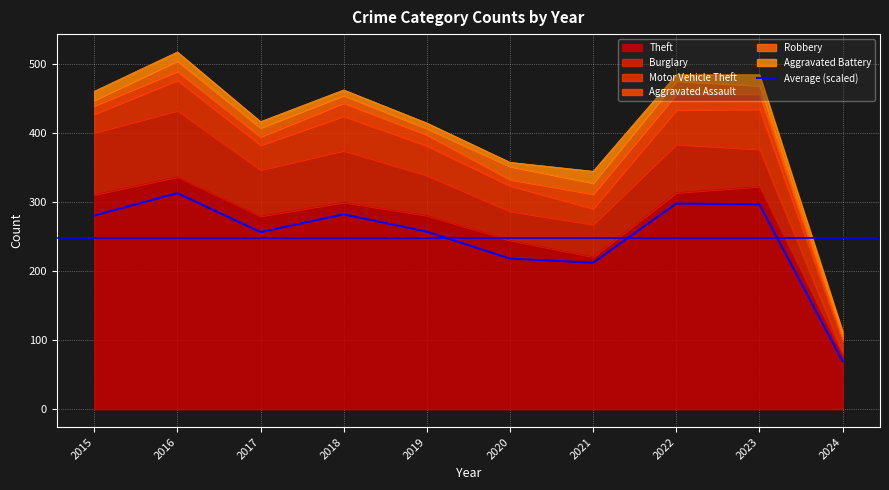

At which category does the data reach its first local valley?

2017